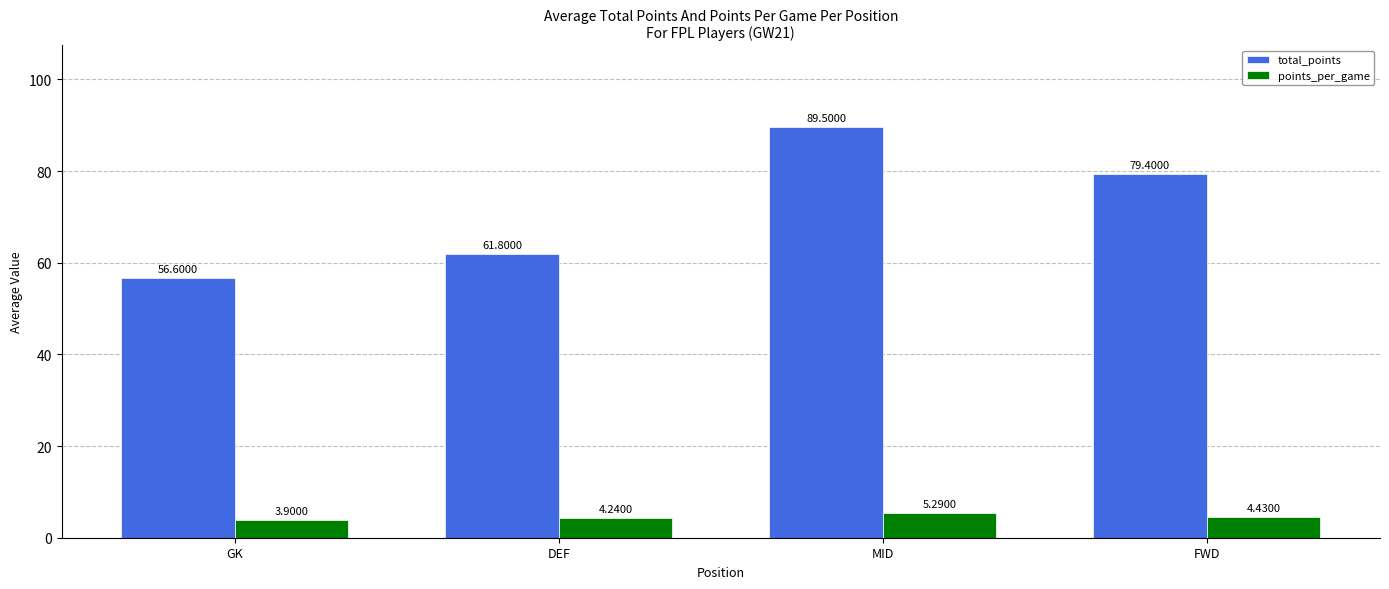

At how many categories does at least one series exceed 46?

4